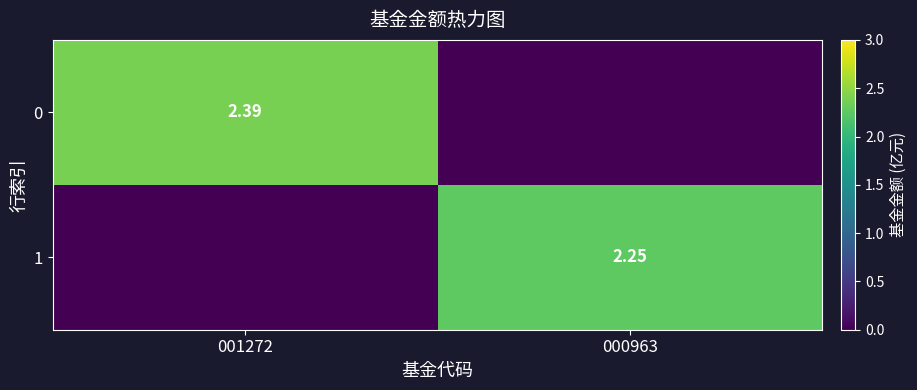

Rank the series by their average value, from lowest to highest.

1, 0